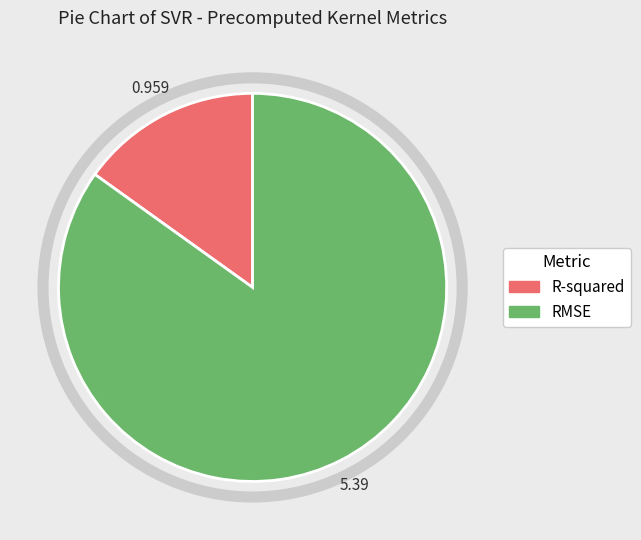

Is the sum of RMSE and R-squared greater than half?

Yes